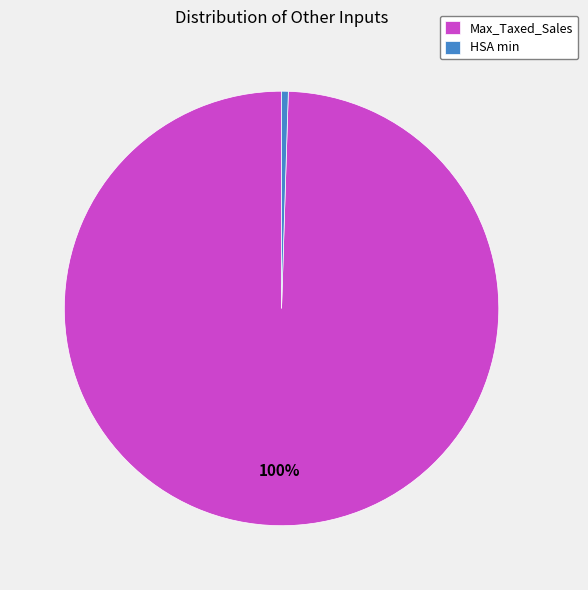

Count the number of slices in the pie.

2